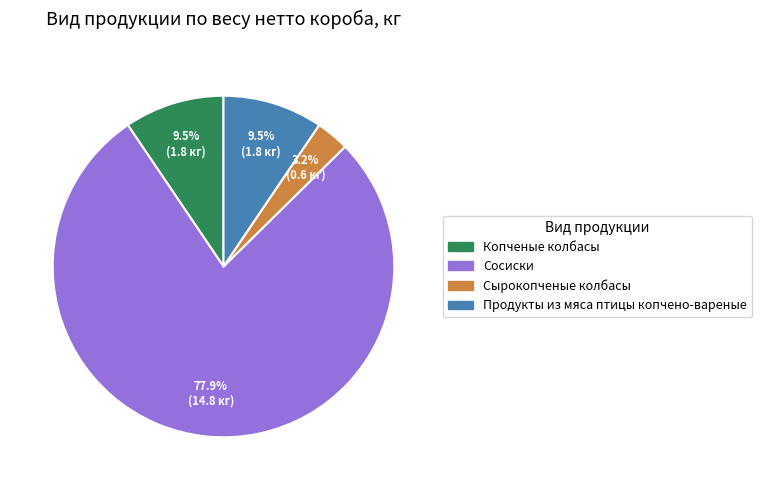

To the nearest percent, what is the average slice percentage?

25%